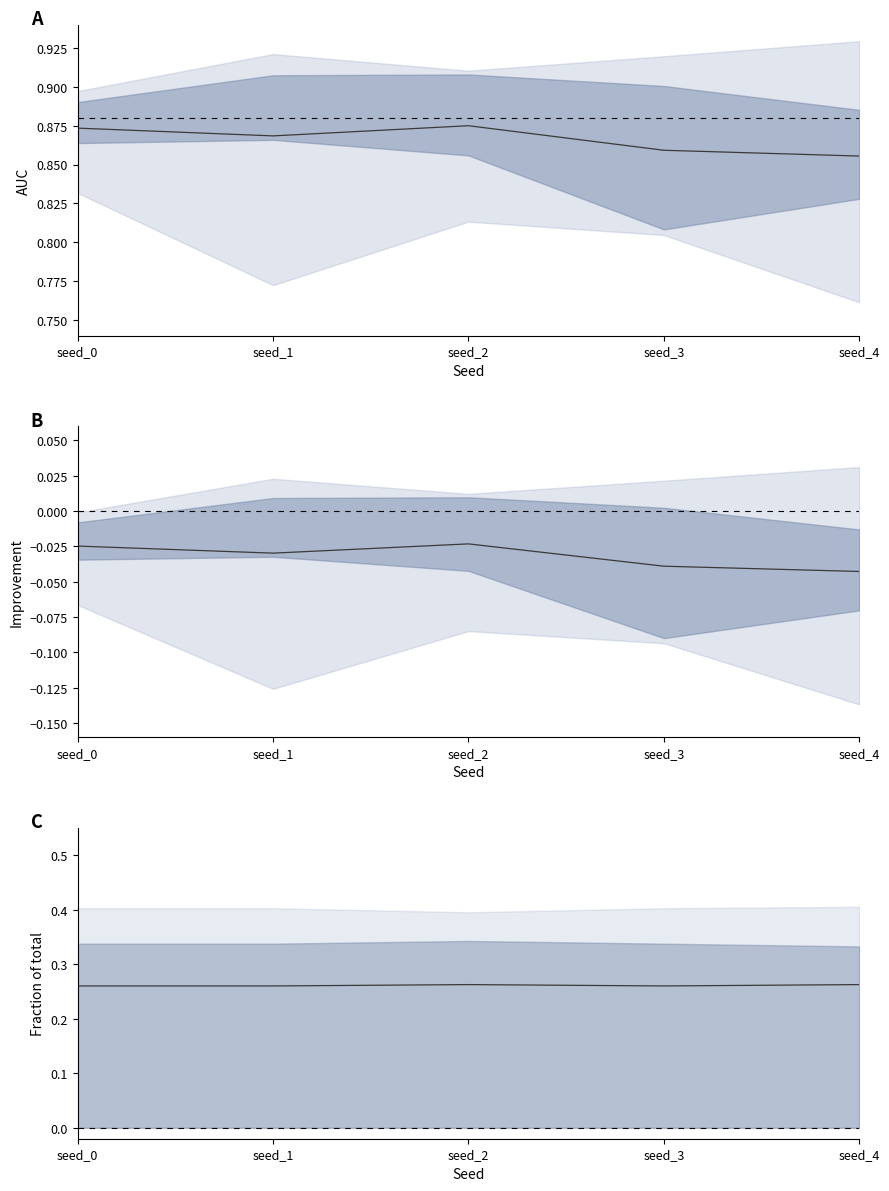

Does the chart display data point markers on the line(s)?

No